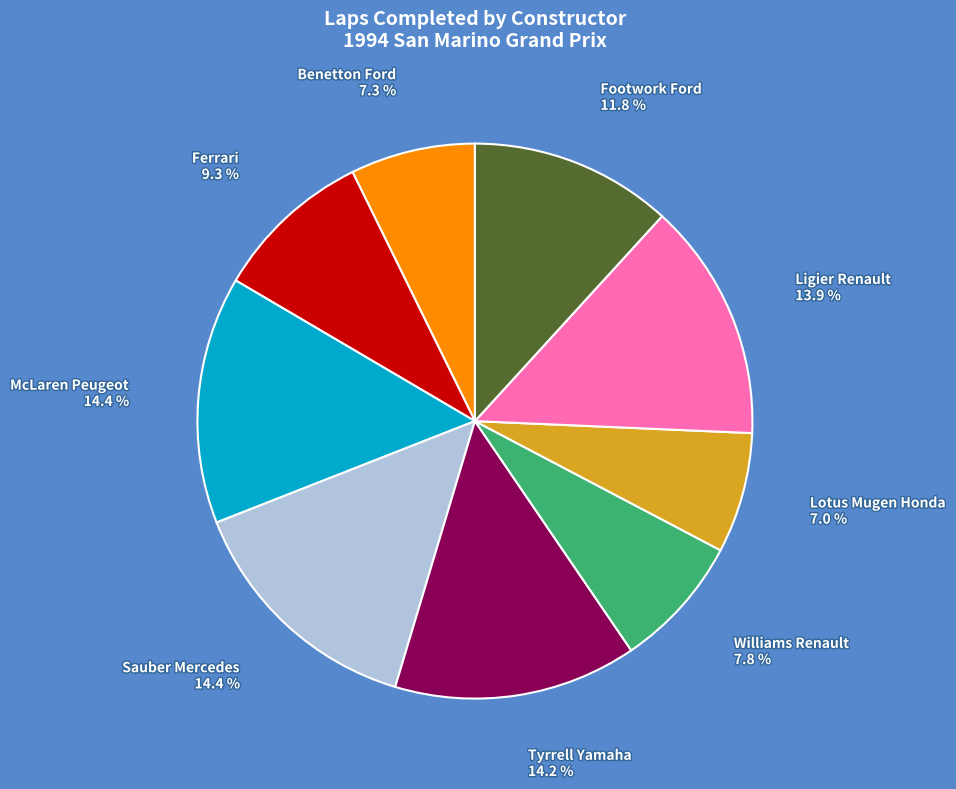

What is the total percentage of Lotus Mugen Honda and Williams Renault?

14.8%